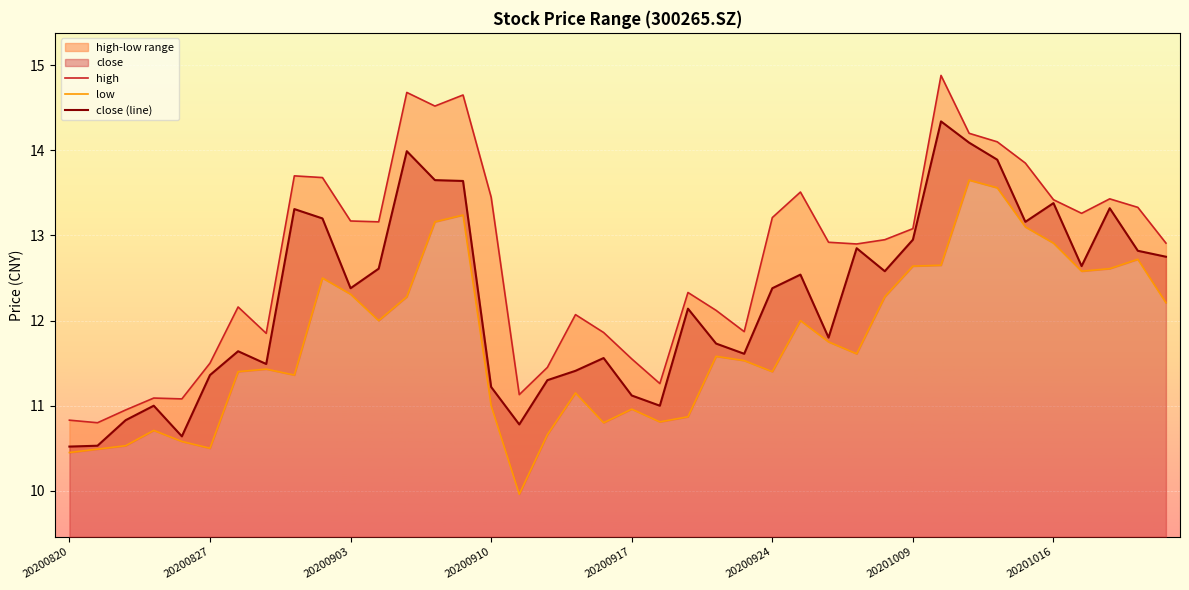

At which label is high closest to 12?

20200915